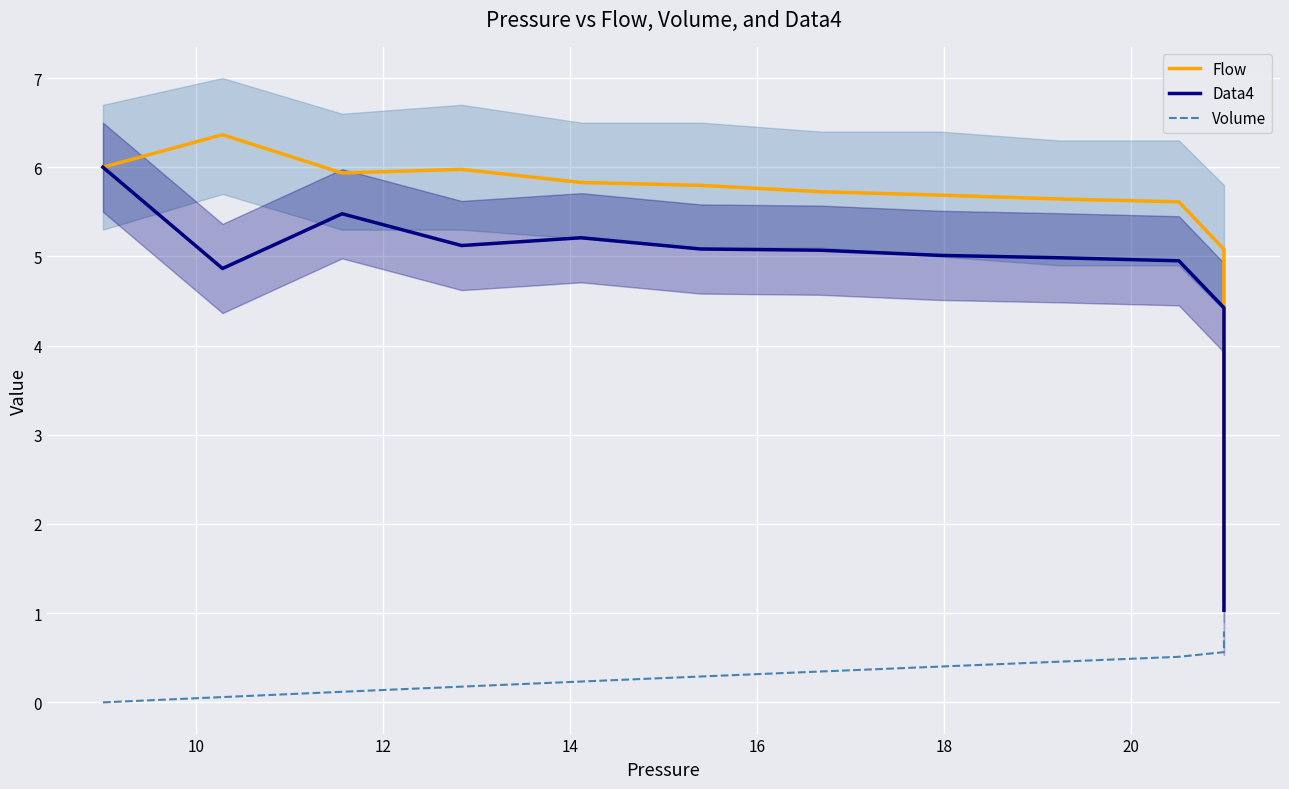

What are all the series names shown in the legend?

Flow, Data4, Volume